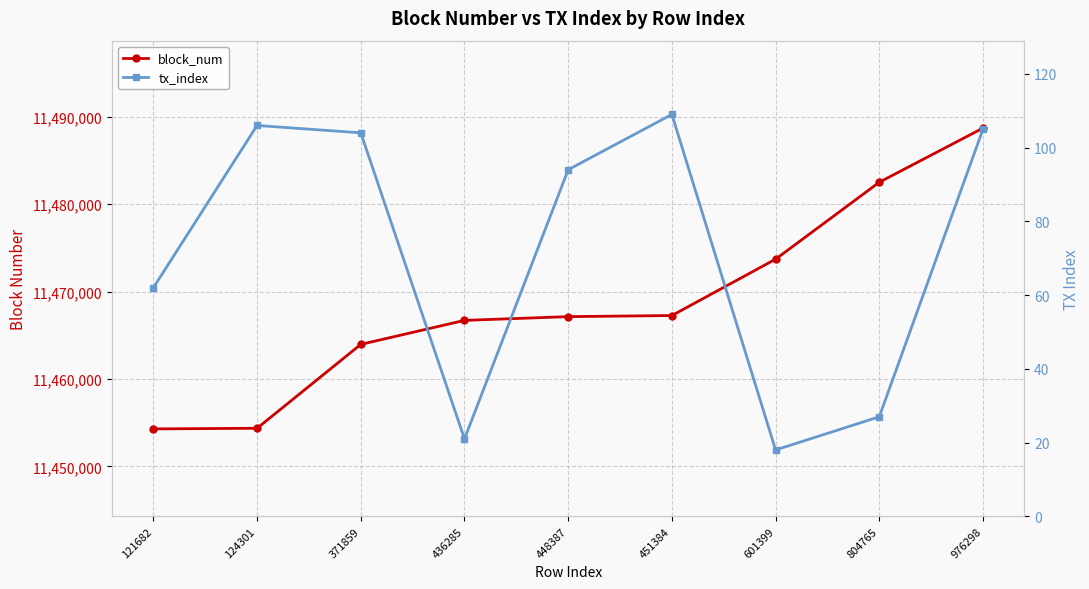

True or false: block_num and tx_index intersect in this chart.

False